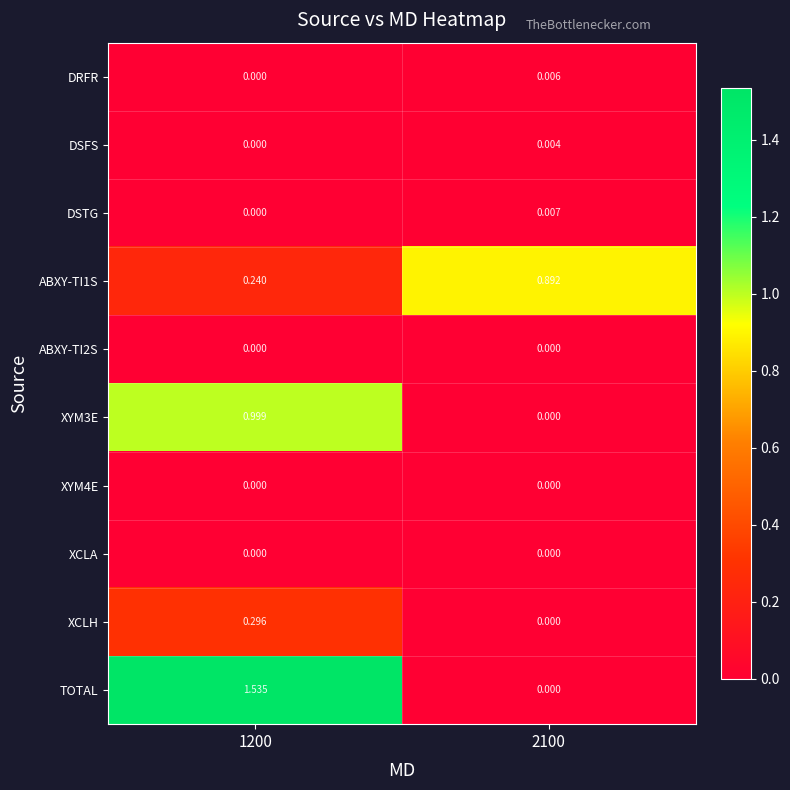

Which series has the largest range (max minus min)?

TOTAL